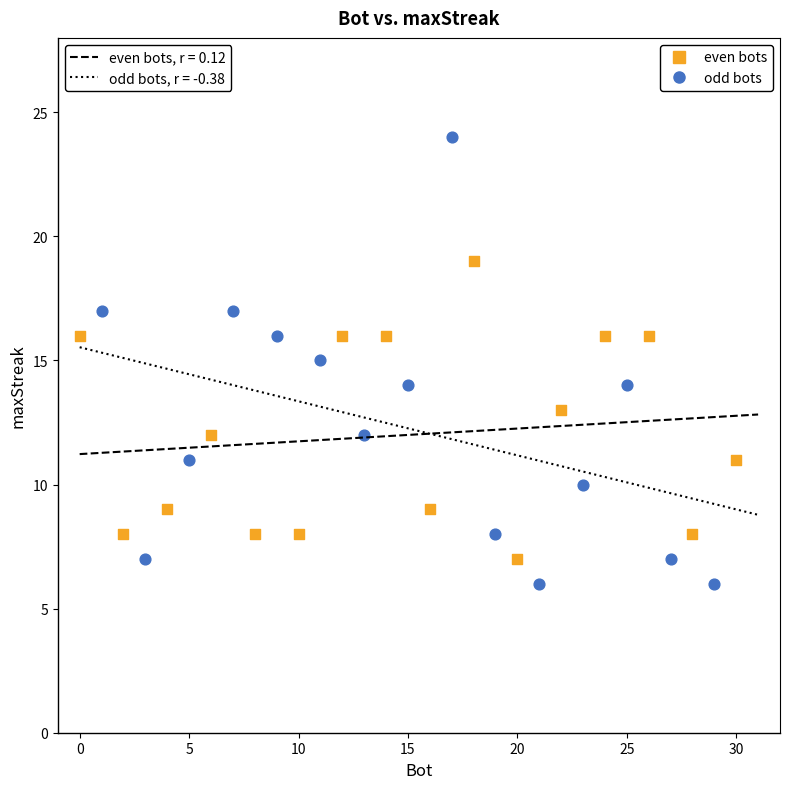

Which series contains the highest Y value?

odd bots